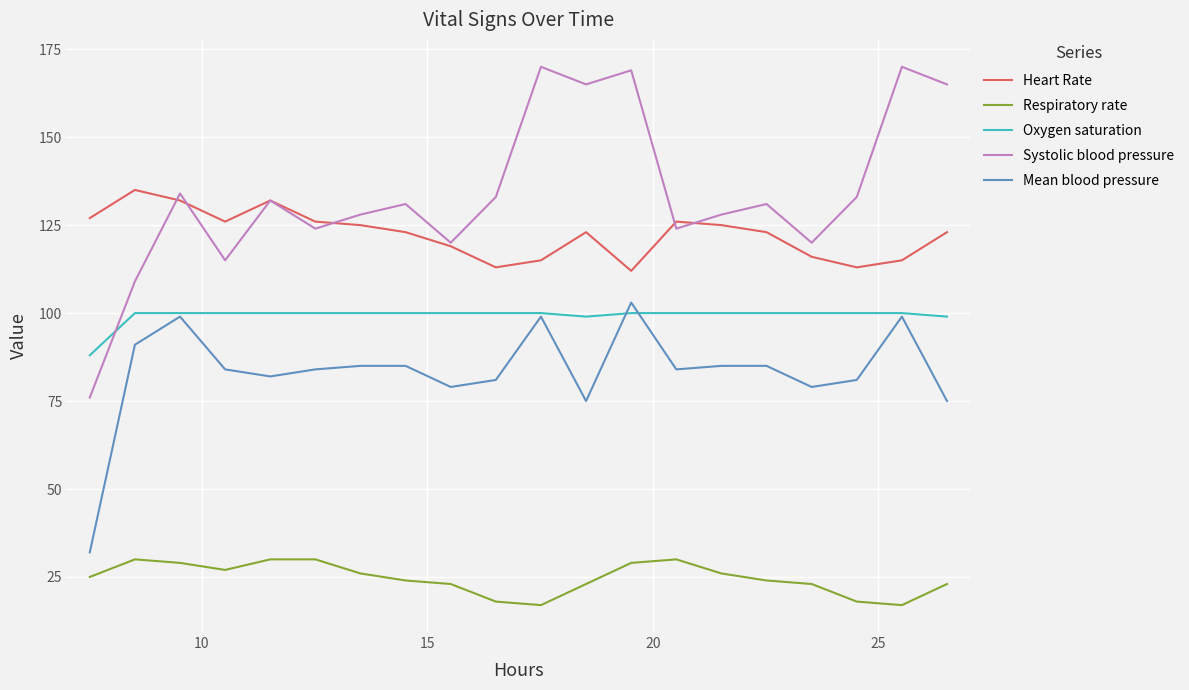

What is the minimum value shown in the chart?

17